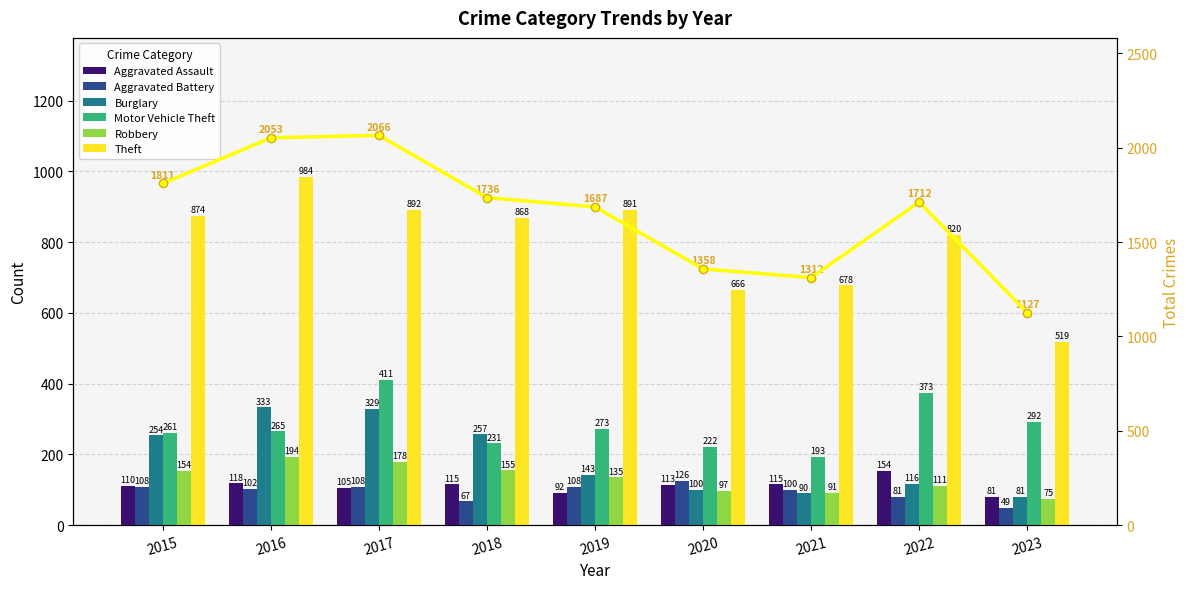

Between 2017 and 2022, which series saw the biggest shift?

Burglary